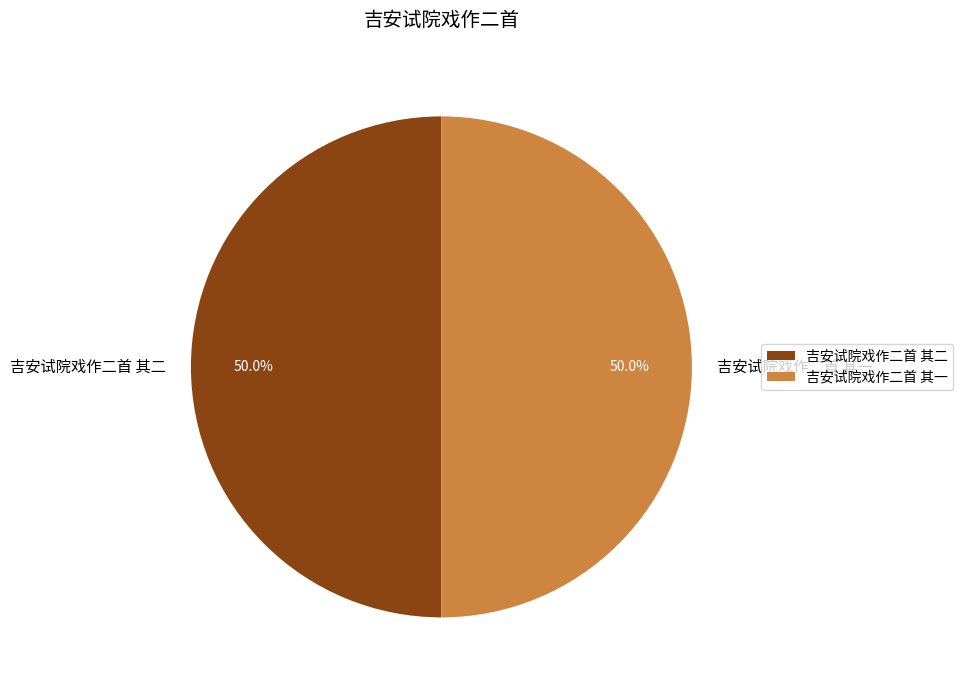

What is the ratio of the value at 吉安试院戏作二首 其二 to the value at 吉安试院戏作二首 其一?

1.0